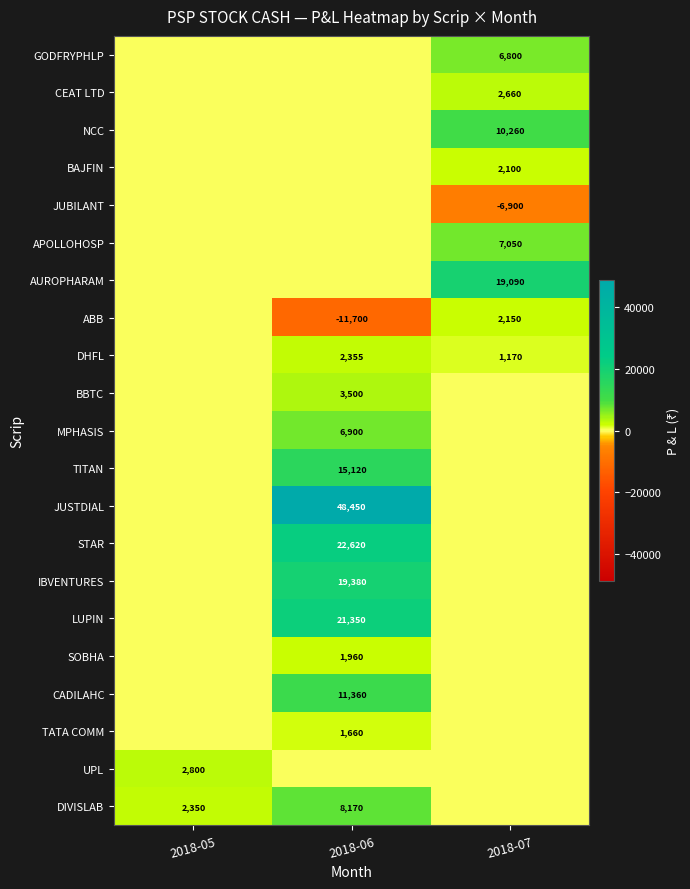

At which category is the sum across all series the highest?

2018-06